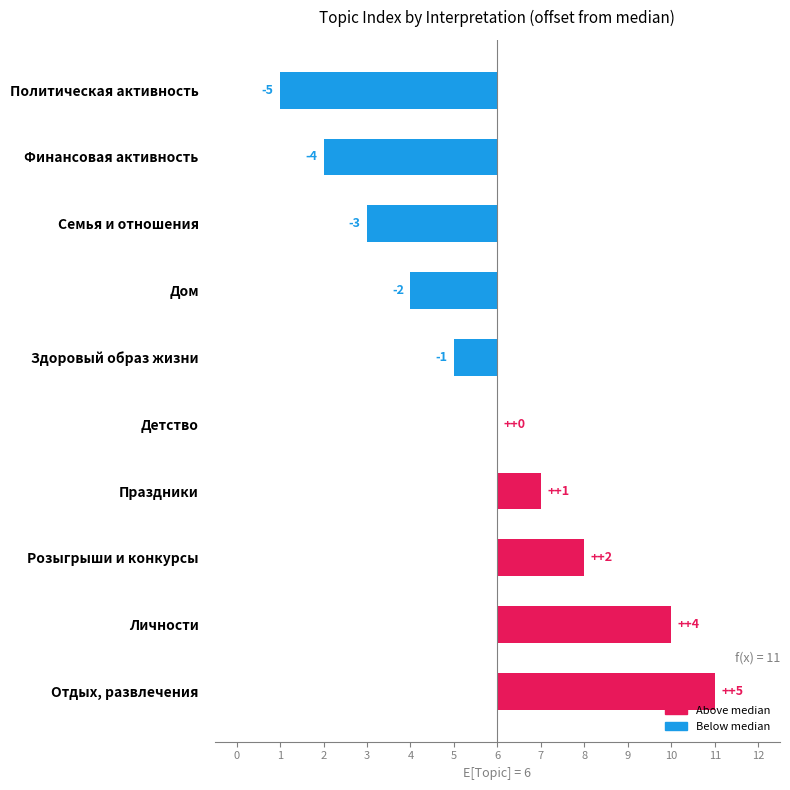

Reading right to left, what are all the values shown in this chart?

5	4	2	1	0	-1	-2	-3	-4	-5